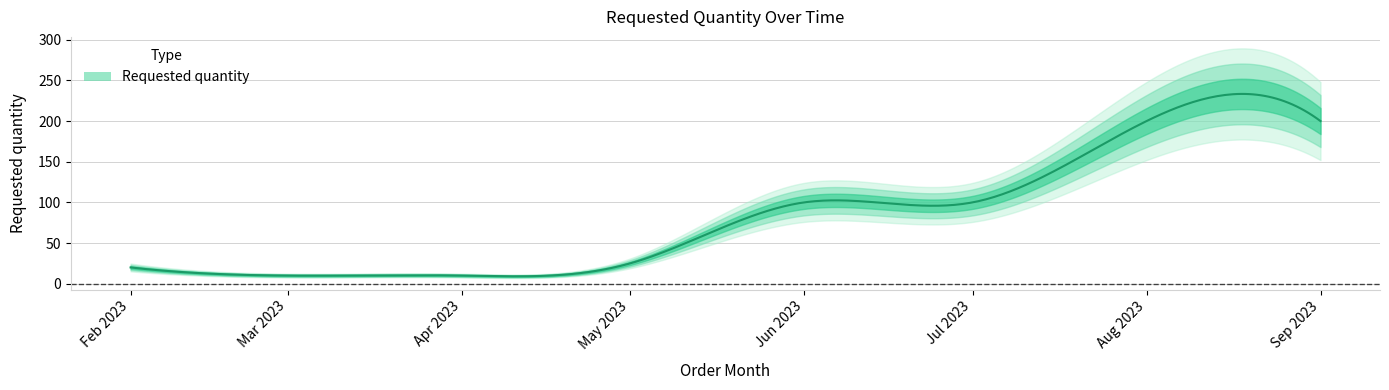

The chart shows a value of 25 at 2023-05-01. True or false?

True